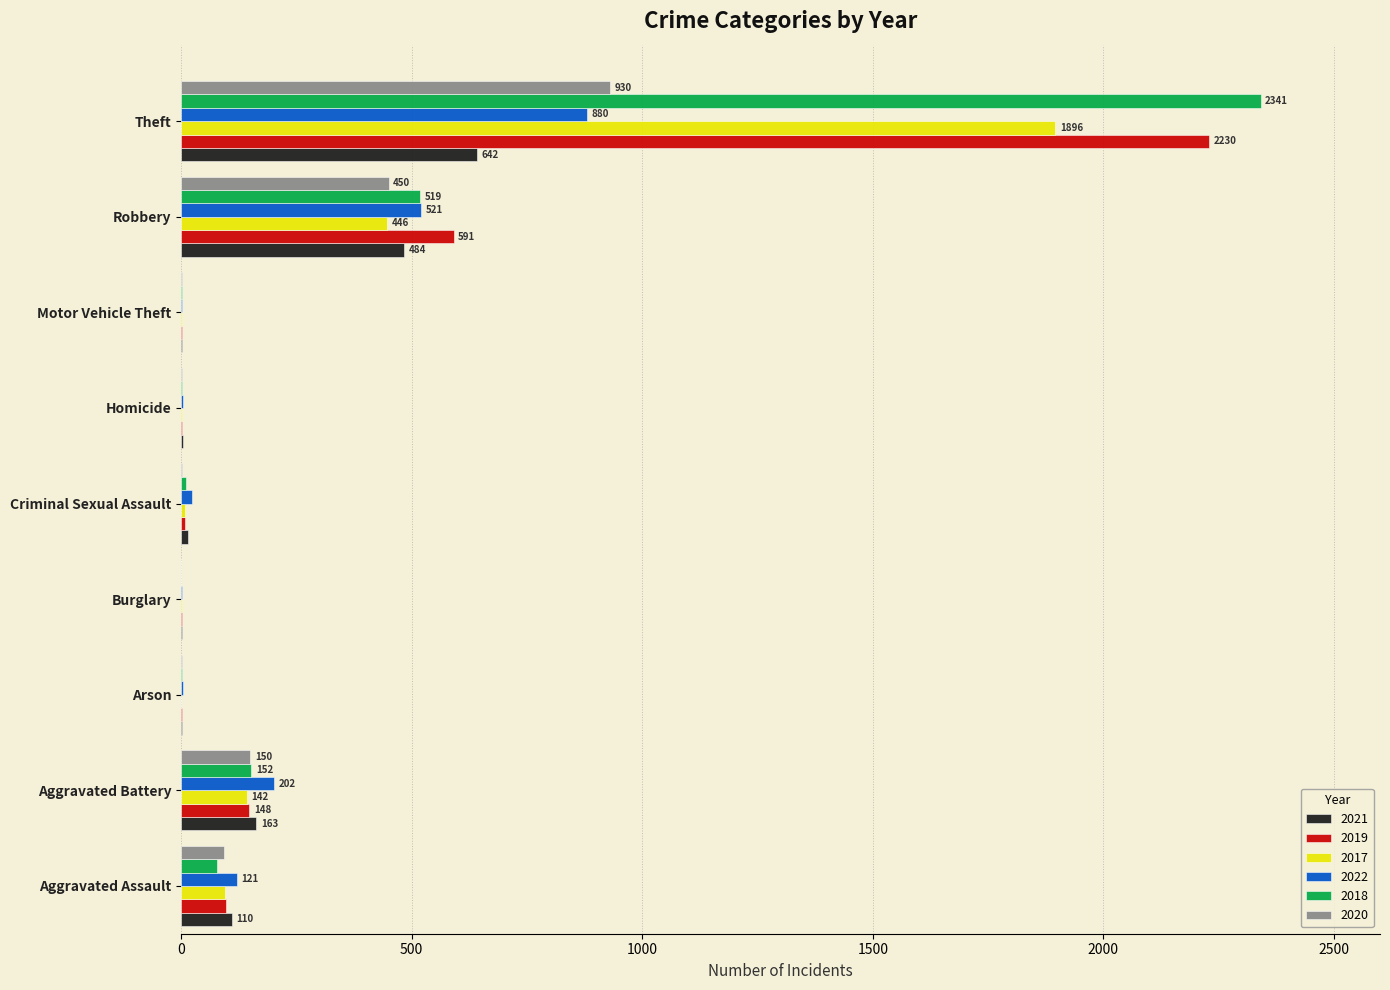

What is the sum of all 2022 values?

1760